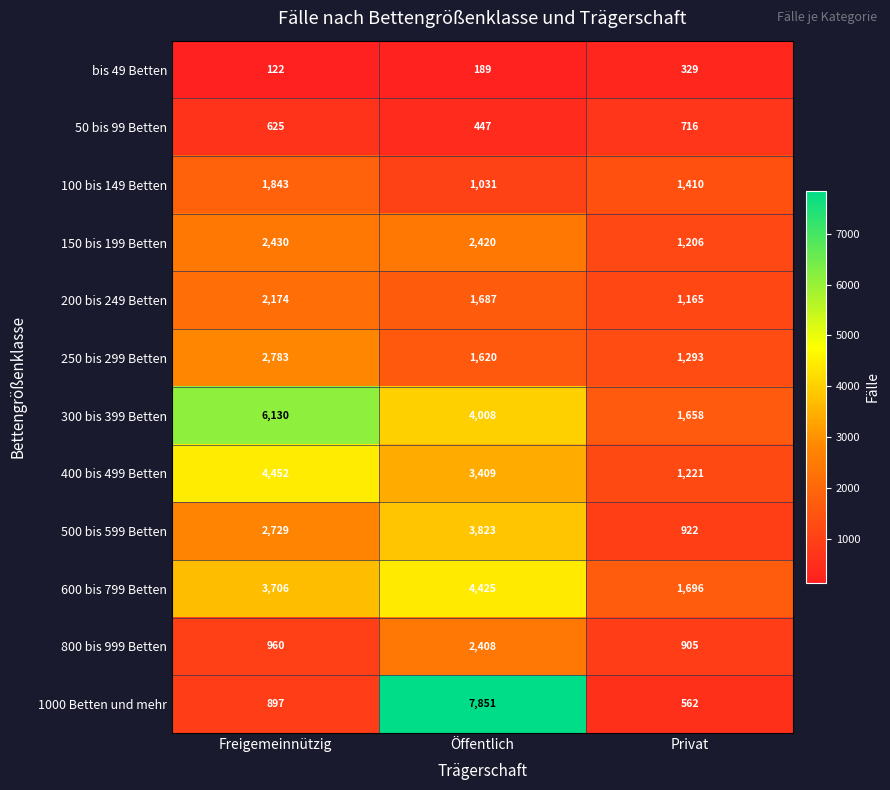

What is the maximum value shown in the chart?

7851